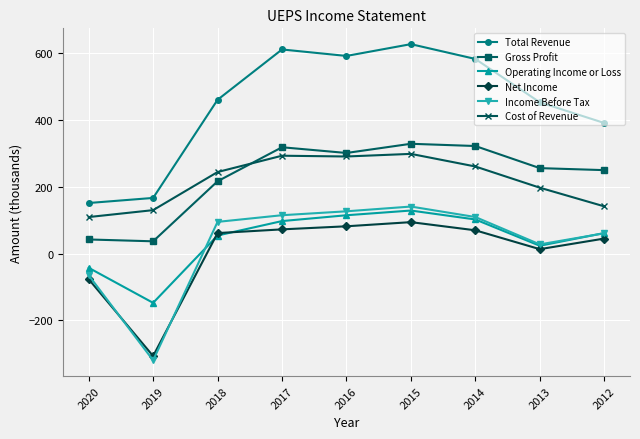

What is the average value of the Income Before Tax series?

32.0